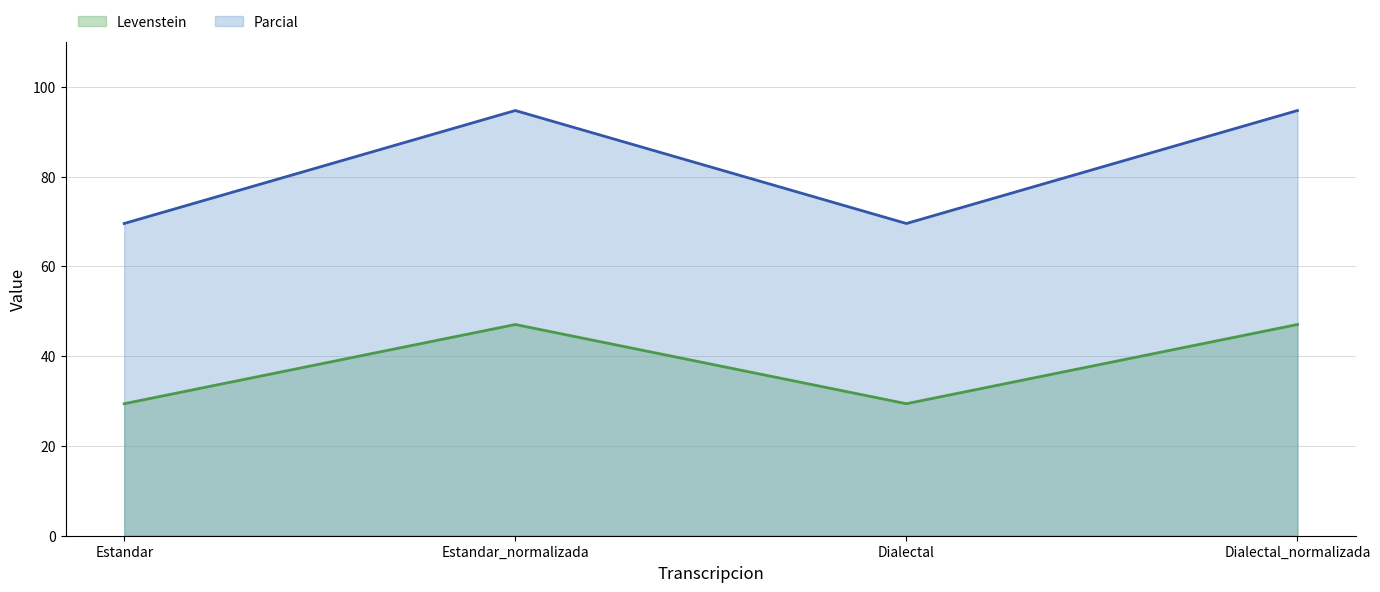

What is the value of the Parcial point at the 4th from the left?

94.7